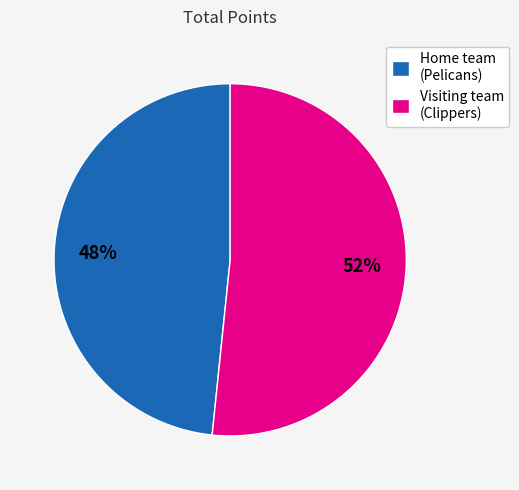

To the nearest percent, what is the combined percentage of Visiting team (Clippers) and Home team (Pelicans)?

100%